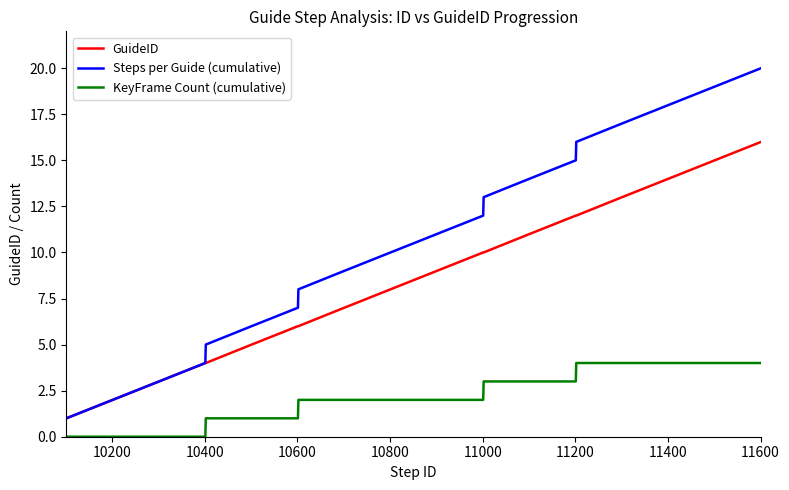

Which series has the widest spread of values?

Steps per Guide (cumulative)